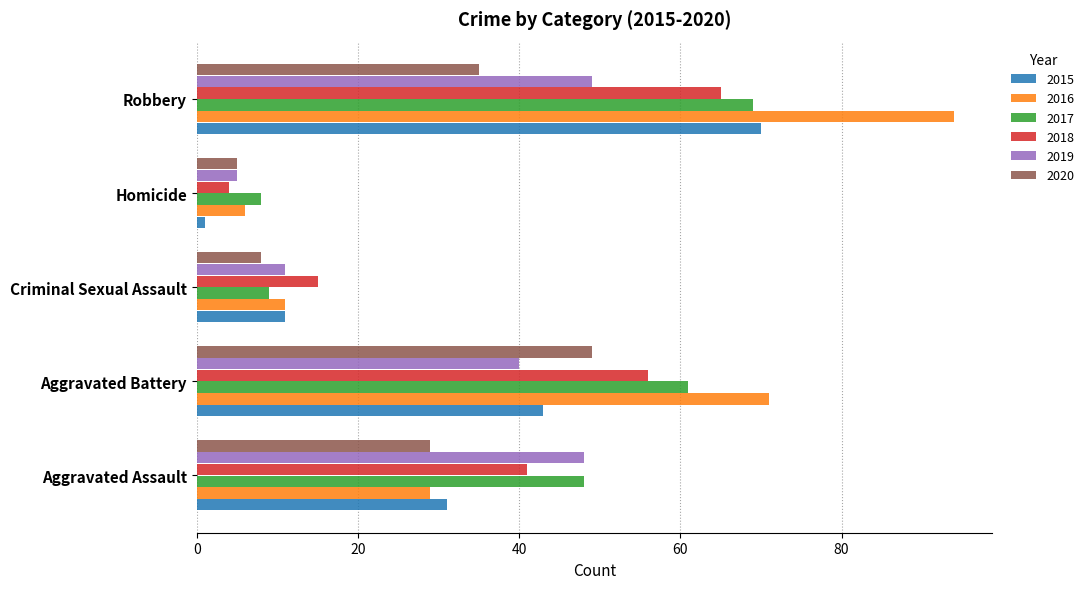

How many values in the 2020 series are below 29?

2